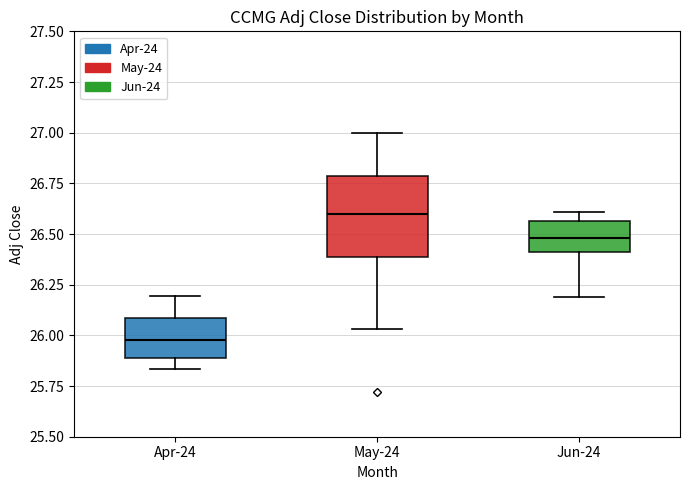

Which box has the highest median line?

May-24